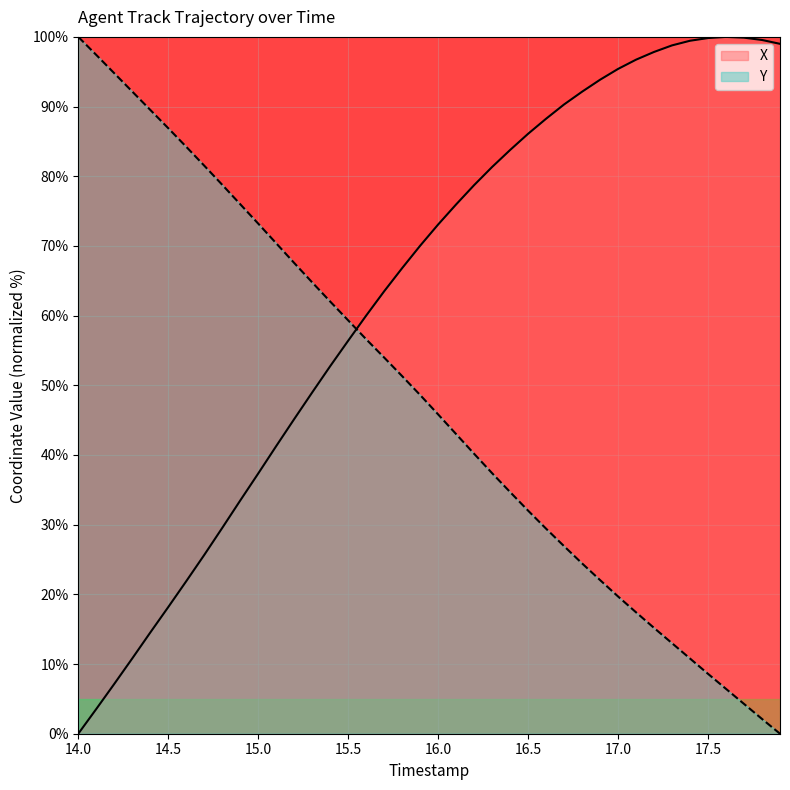

What are all the series names shown in the legend?

X, Y